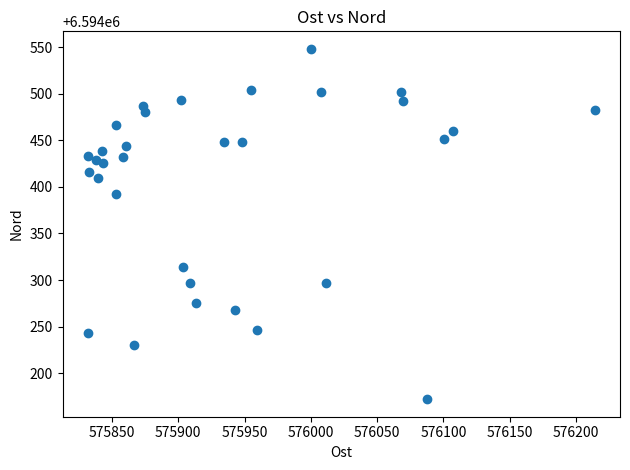

What Y value in the scatter plot is closest to 6594360?

6594392.1